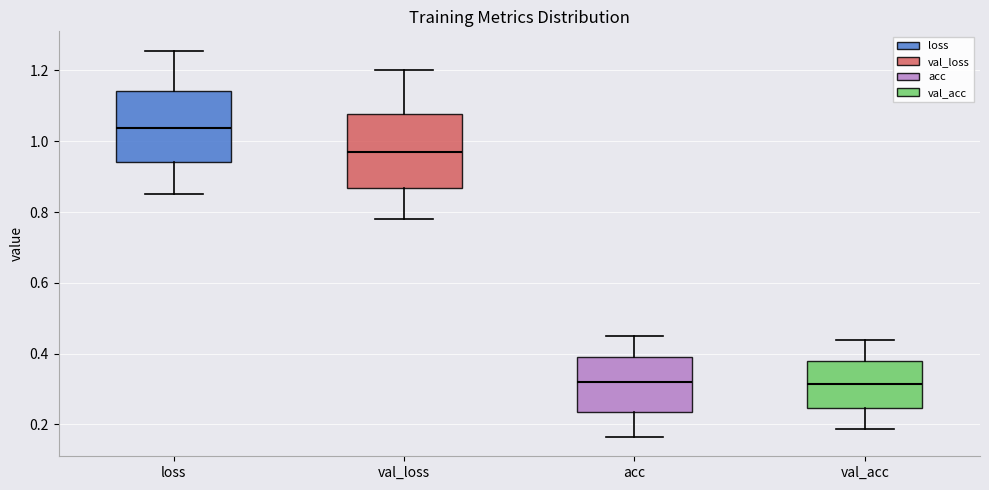

Reading left to right, transcribe this box plot: for each box, give where its median line is, the range the box spans, and where its two whiskers end, as read against the y-axis. The values are not printed on the chart, so give them approximately, as read against the axis.

loss: median 1.04, box 0.94 to 1.14, whiskers 0.86 to 1.26
val_loss: median 0.98, box 0.86 to 1.08, whiskers 0.78 to 1.20
acc: median 0.32, box 0.24 to 0.38, whiskers 0.16 to 0.44
val_acc: median 0.32, box 0.24 to 0.38, whiskers 0.18 to 0.44